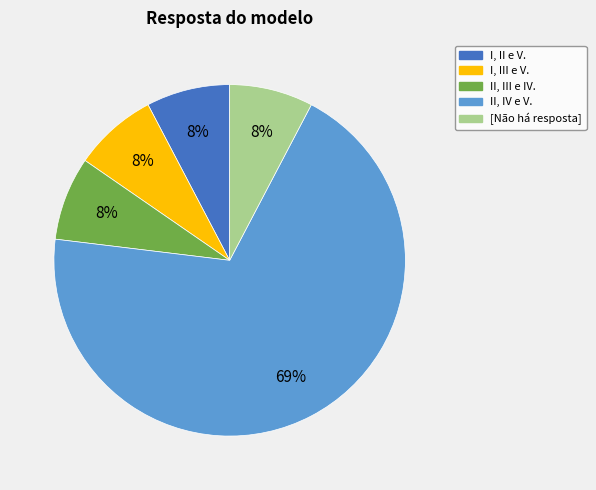

Does II, IV e V. represent more than half of the total?

Yes